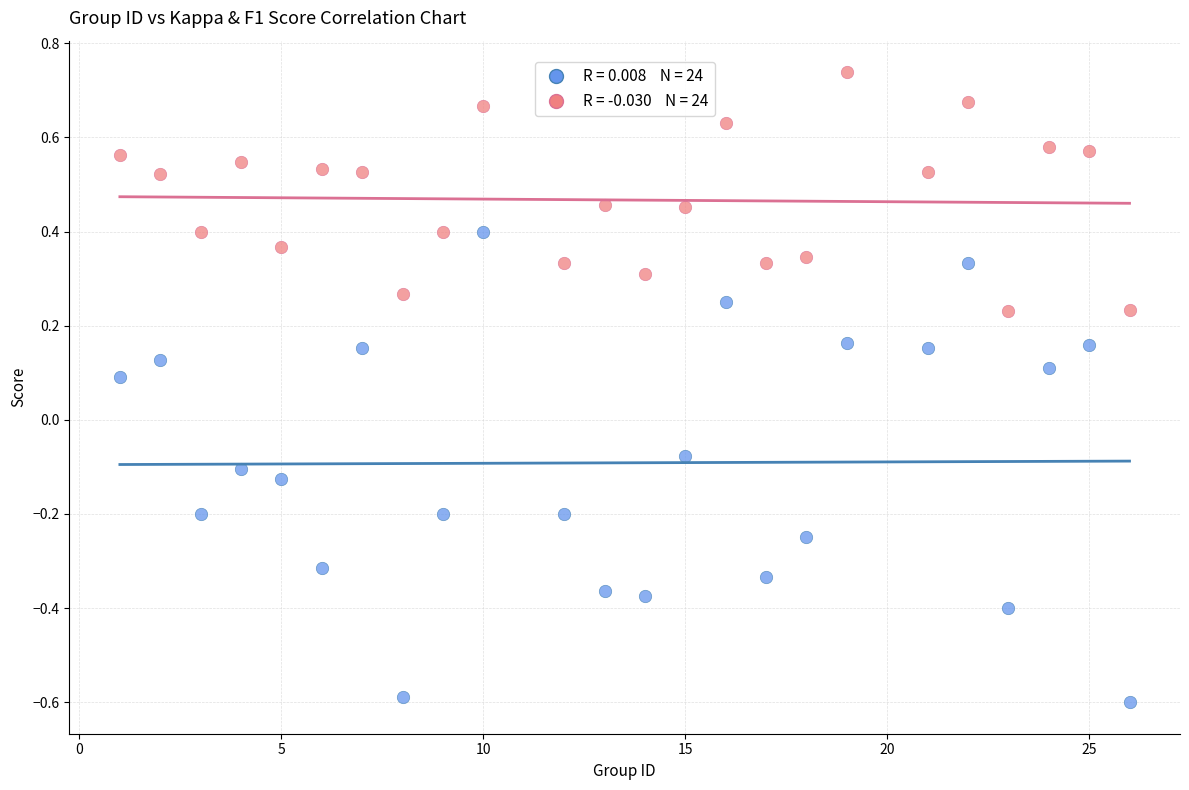

Across all data points, what is the range of Y values (max minus min)?

1.3